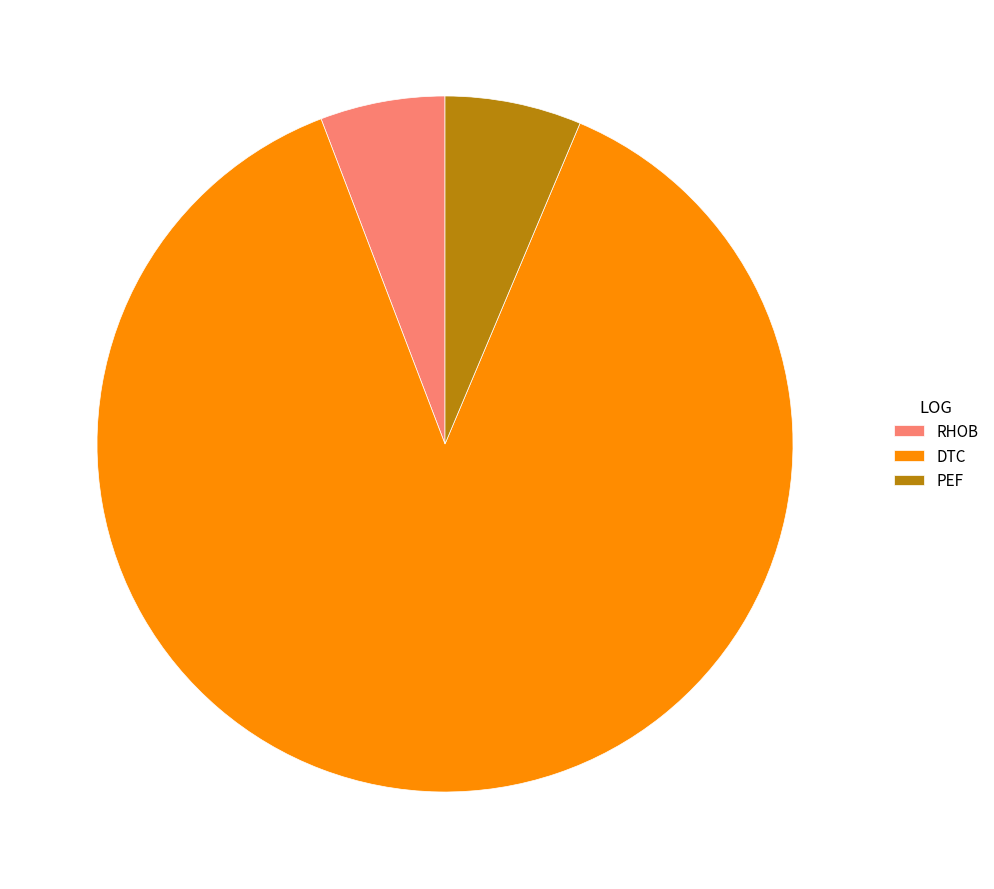

The DTC slice represents 88% of the pie. True or false?

True